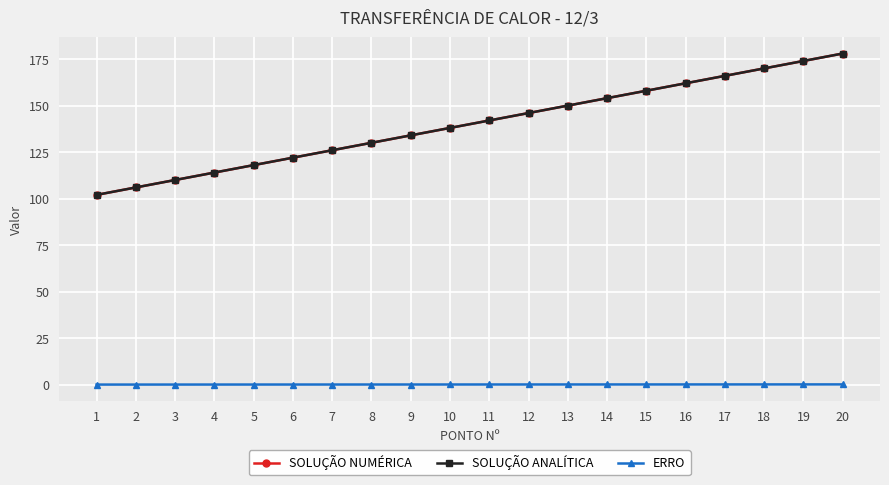

What is the sum of the SOLUÇÃO NUMÉRICA values at 19 and 16?

336.0